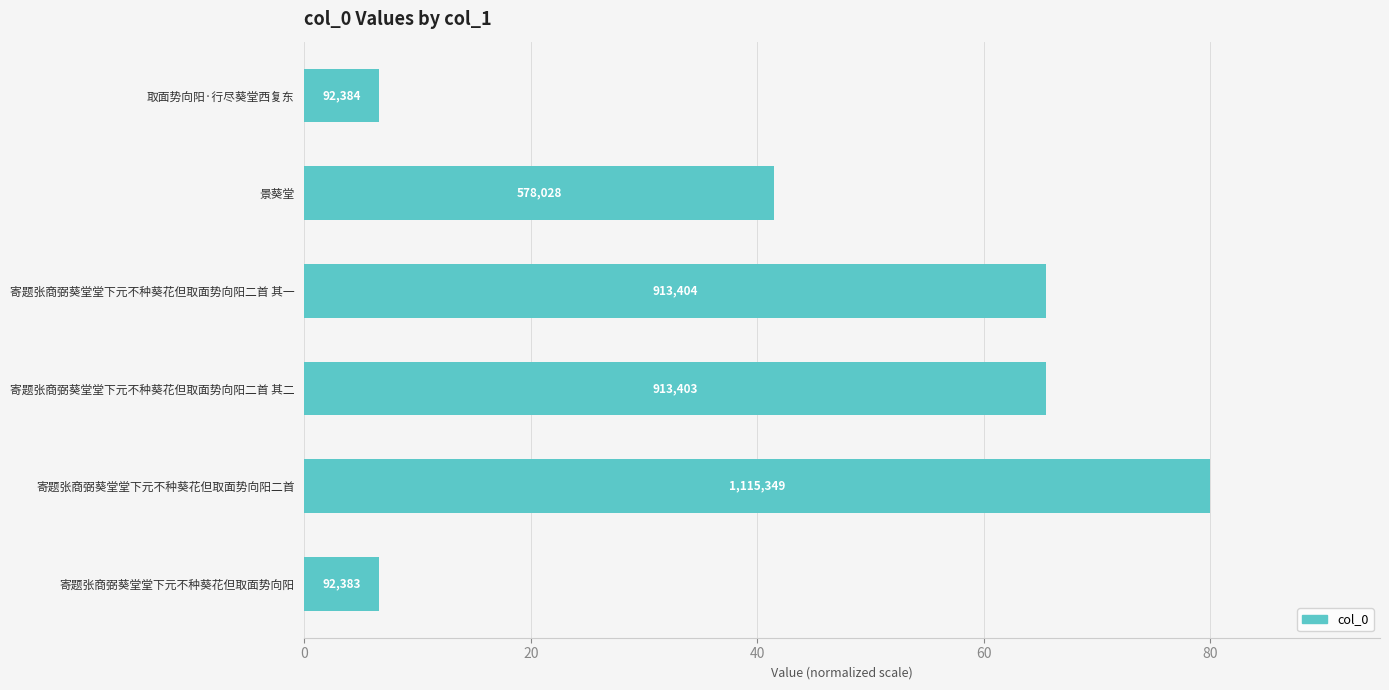

How many bars are there in total?

6